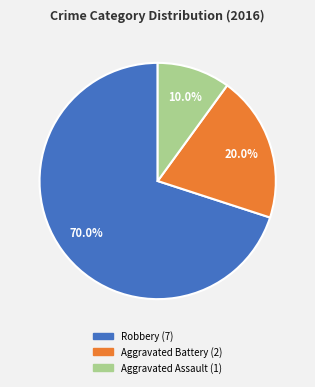

Count the number of slices in the pie.

3